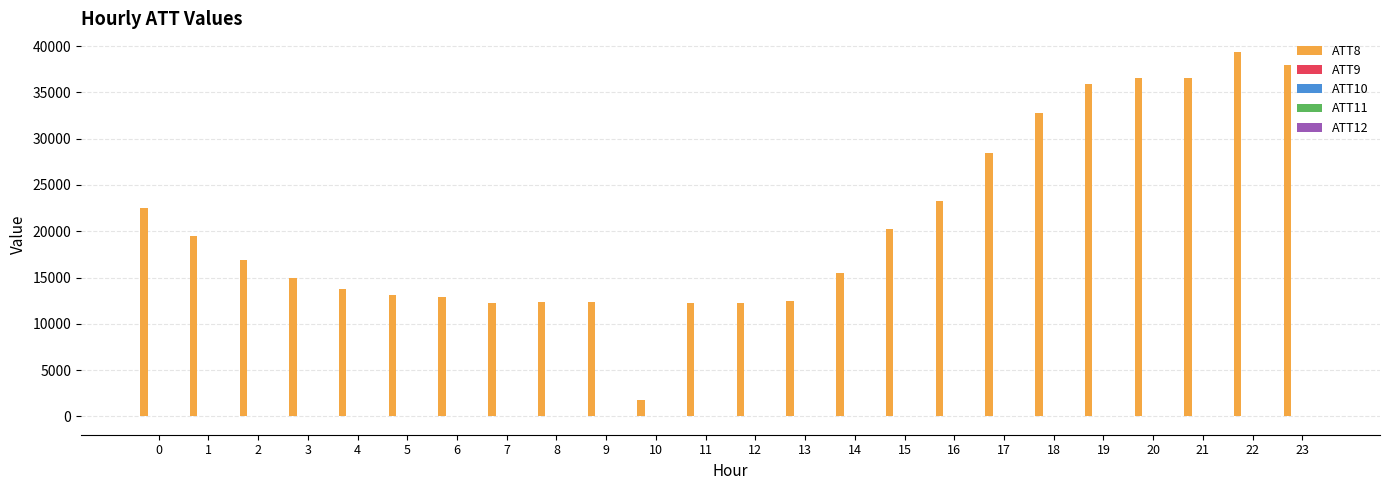

What is the minimum value shown in the chart?

-3.1